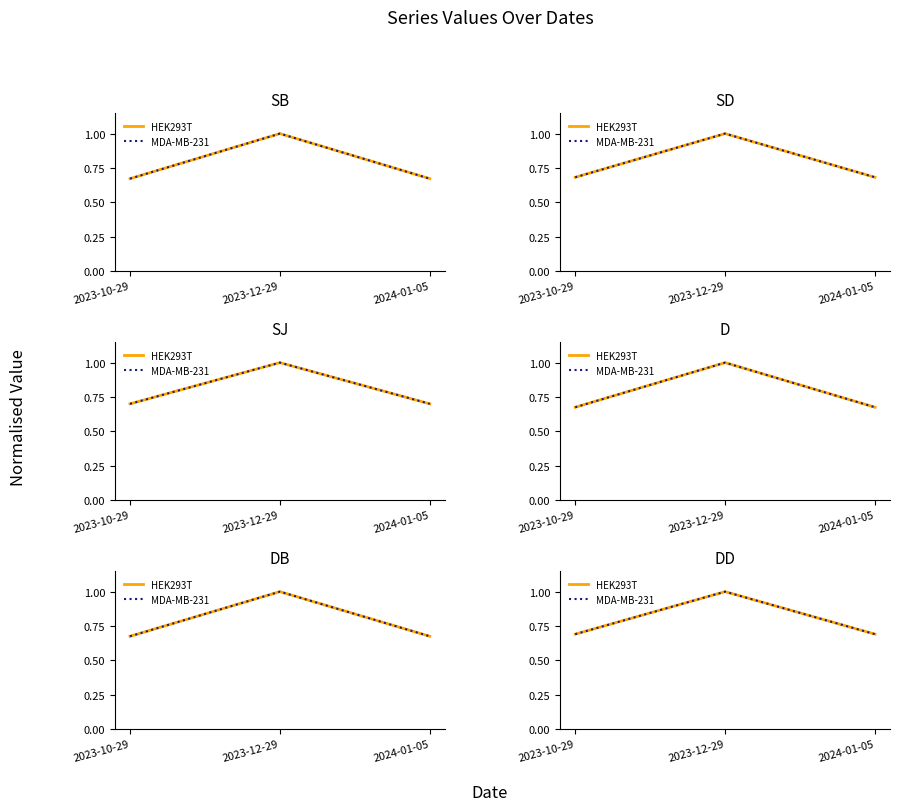

List the series in order of their peak value, highest first.

HEK293T, MDA-MB-231